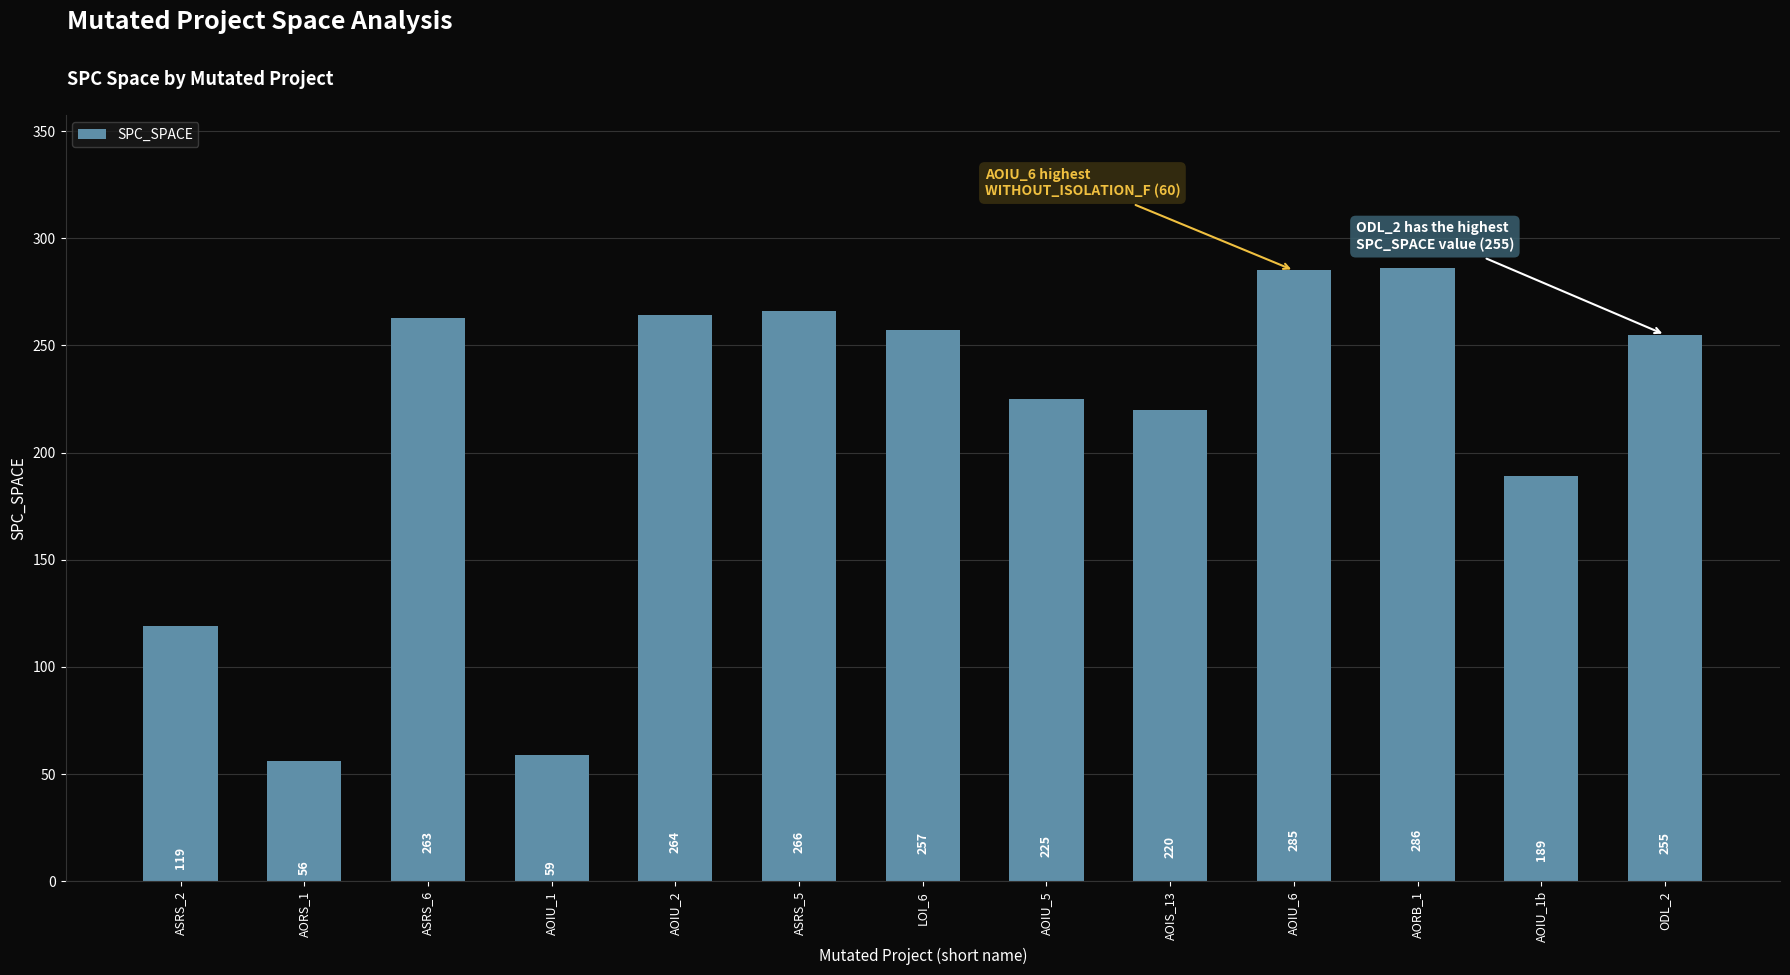

What is the sum of all values?

2744